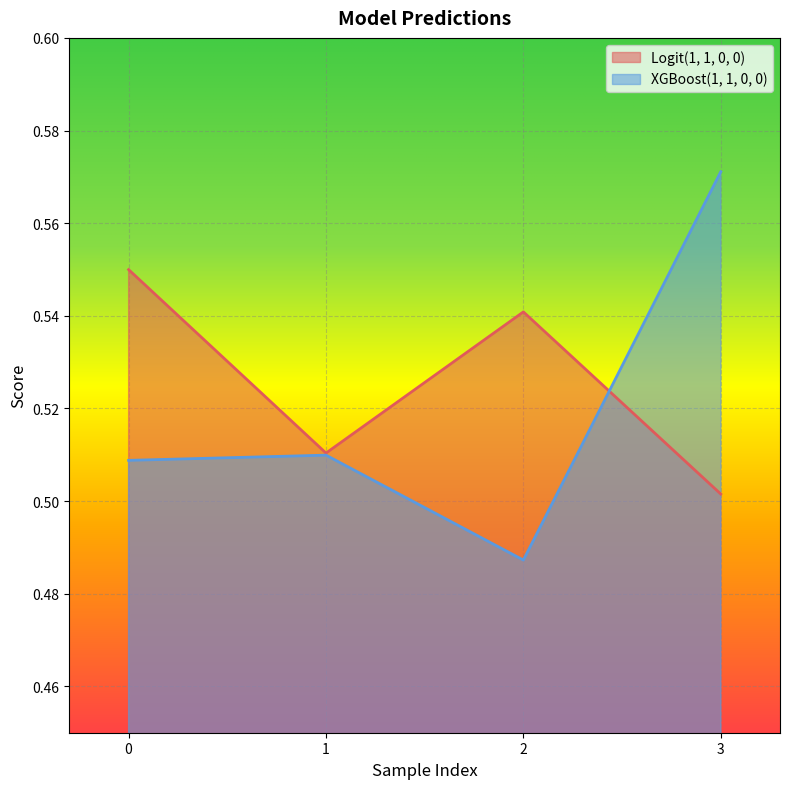

Reading left to right, what are all the values shown in this chart?

Logit(1, 1, 0, 0): 0.5	0.5	0.5	0.5
XGBoost(1, 1, 0, 0): 0.5	0.5	0.5	0.6